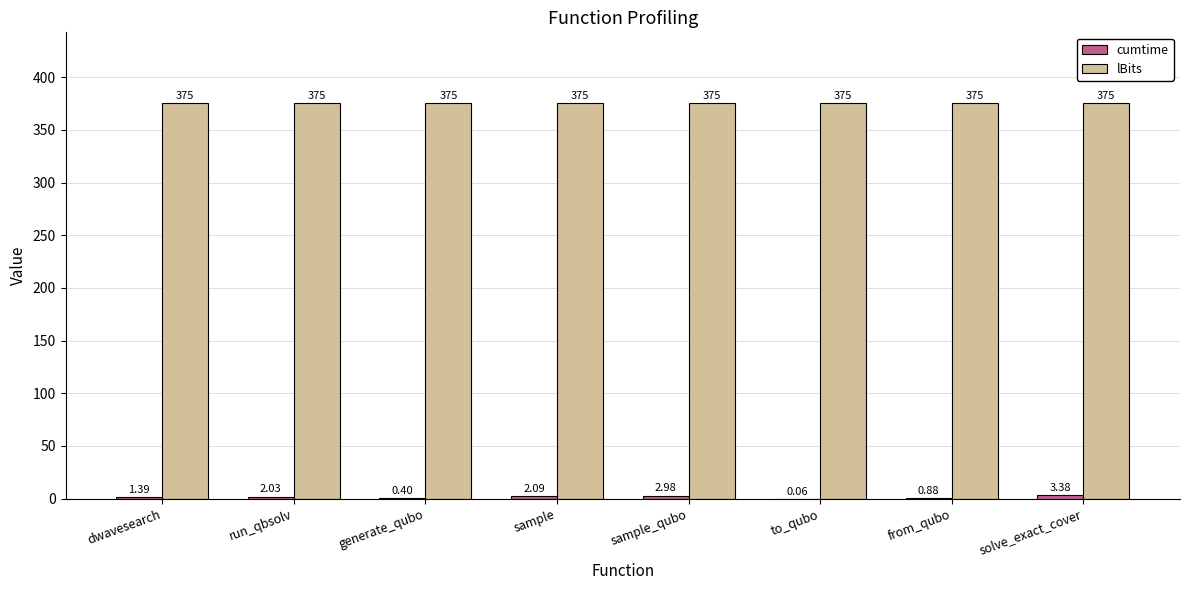

The lBits series shows 130.1 at solve_exact_cover. True or false?

False